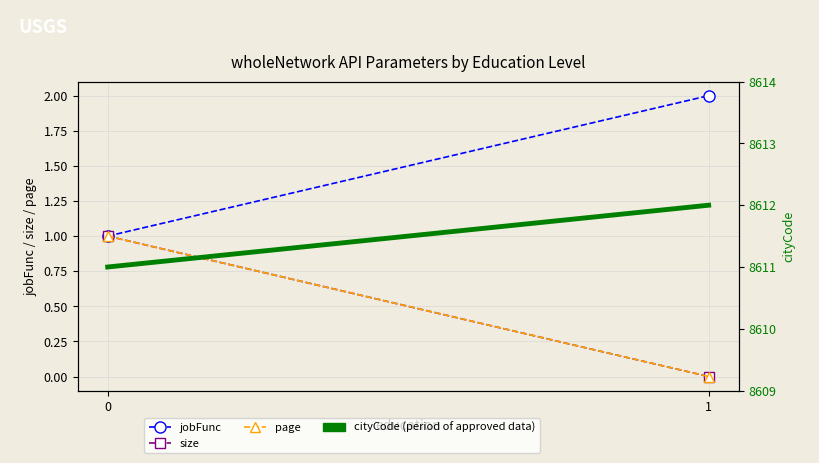

Which series has the largest range (max minus min)?

jobFunc